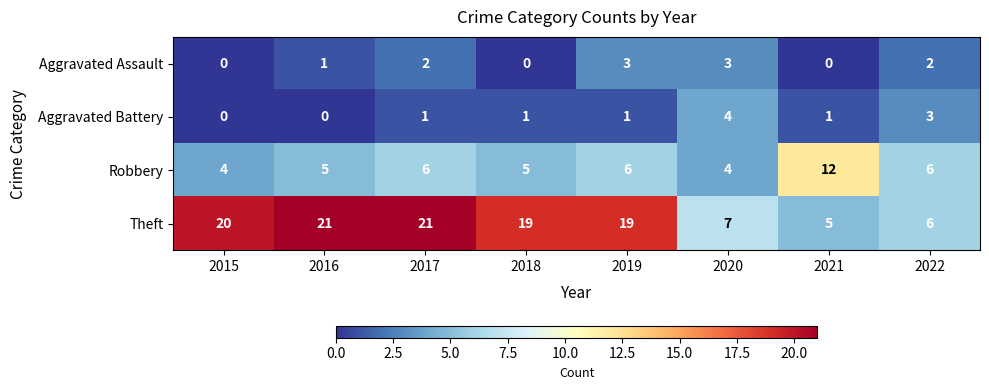

What is the average value of the Robbery series?

6